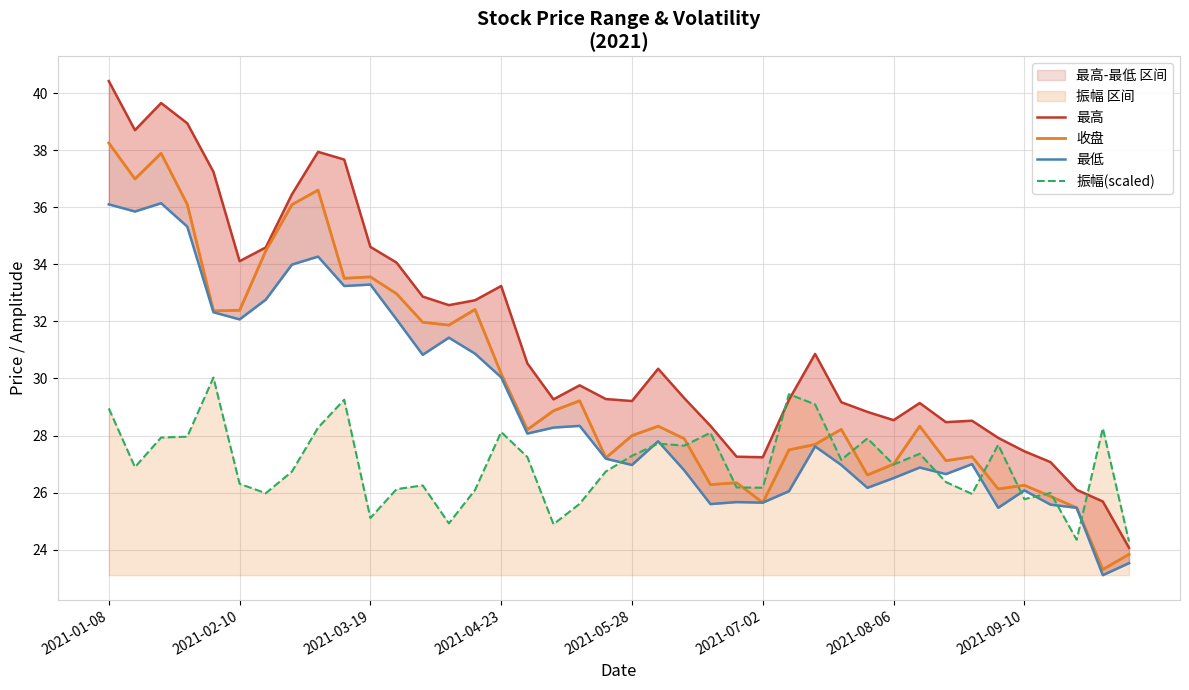

List the series in order of their overall mean, highest first.

最高, 收盘, 最低, 振幅(scaled)